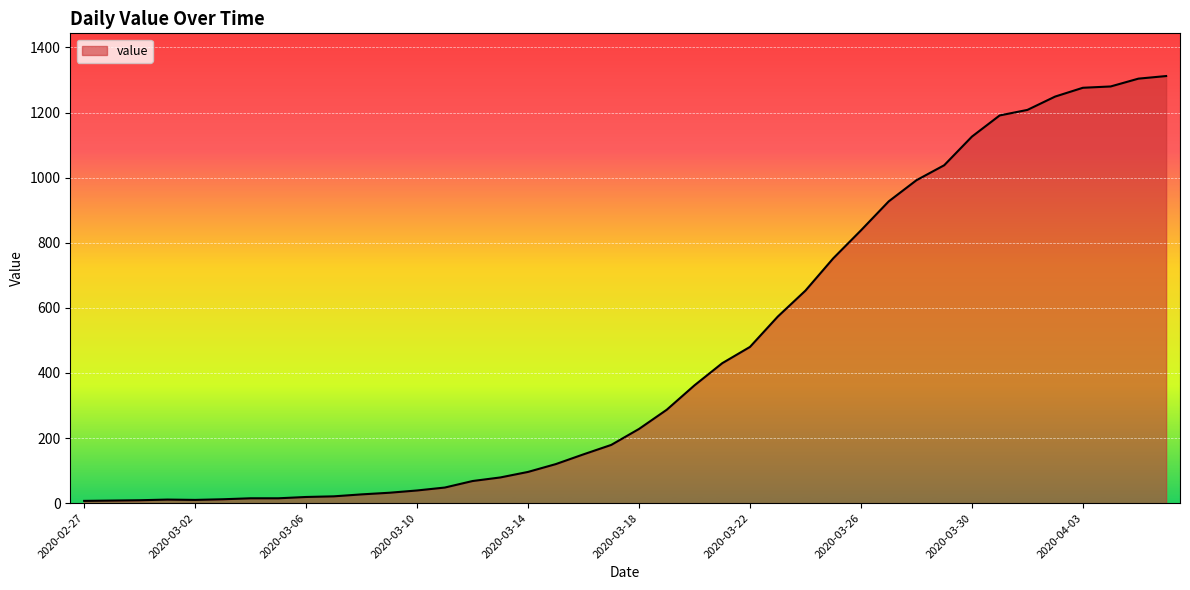

What is the difference between the maximum and minimum values?

1305